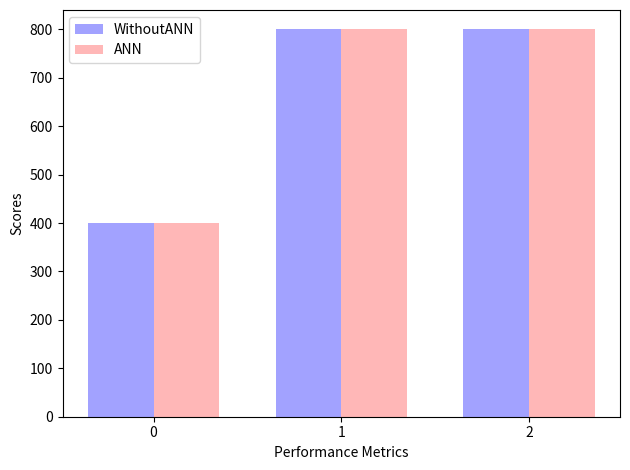

Count the number of data series in this chart.

2